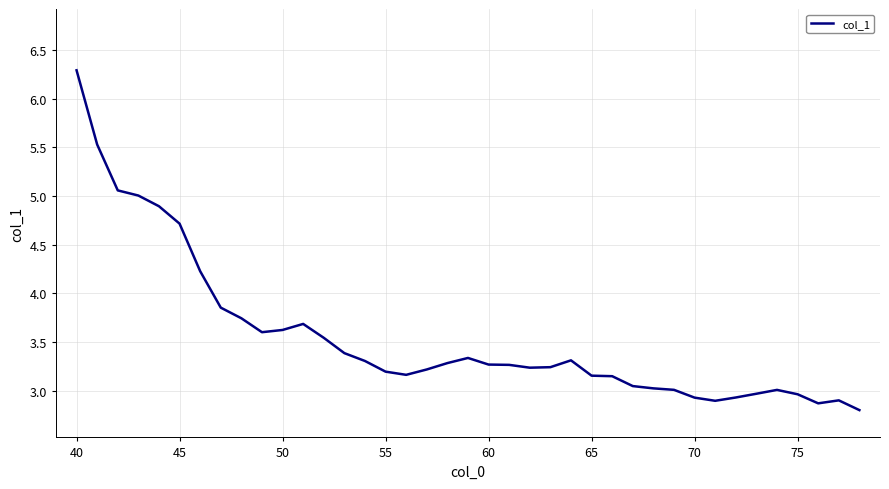

What is the greatest value displayed?

6.3